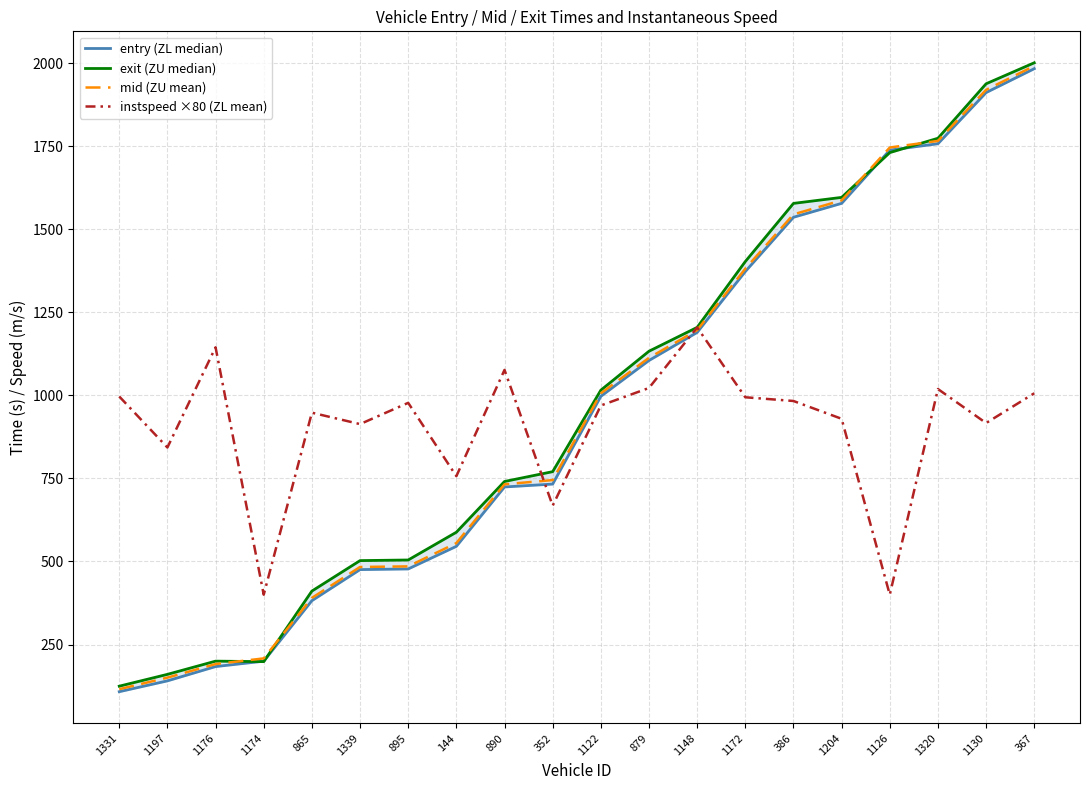

What is the spread (max minus min) of values at 1331?

888.9